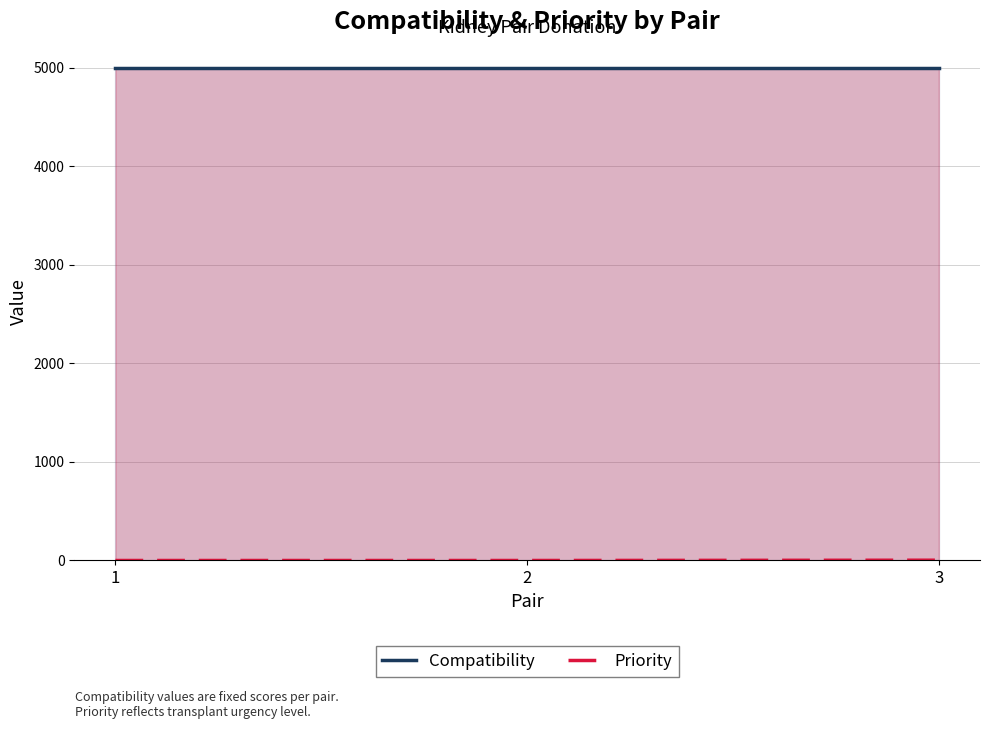

Reading left to right, extract all data points from this chart.

Compatibility: 5000	5000	5000
Priority: 0	0	3